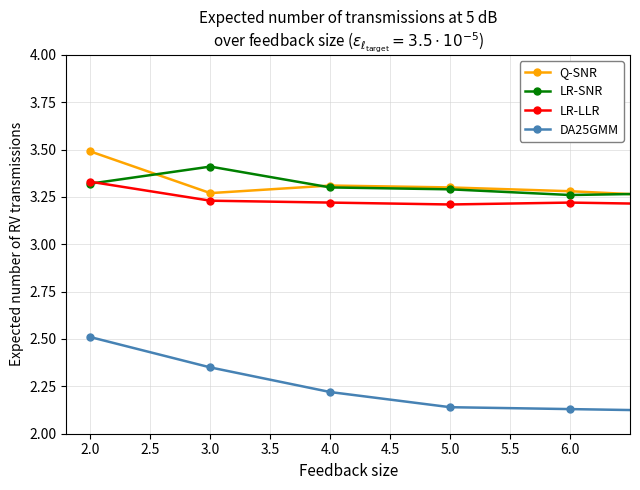

What is the difference between the maximum and second lowest values in the LR-LLR series?

0.1